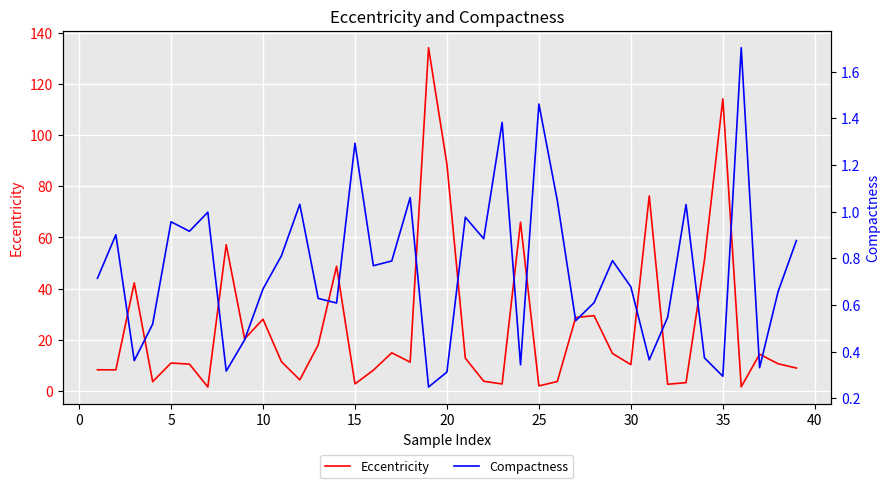

In Eccentricity, how many points are lower than both neighbors (excluding endpoints)?

12